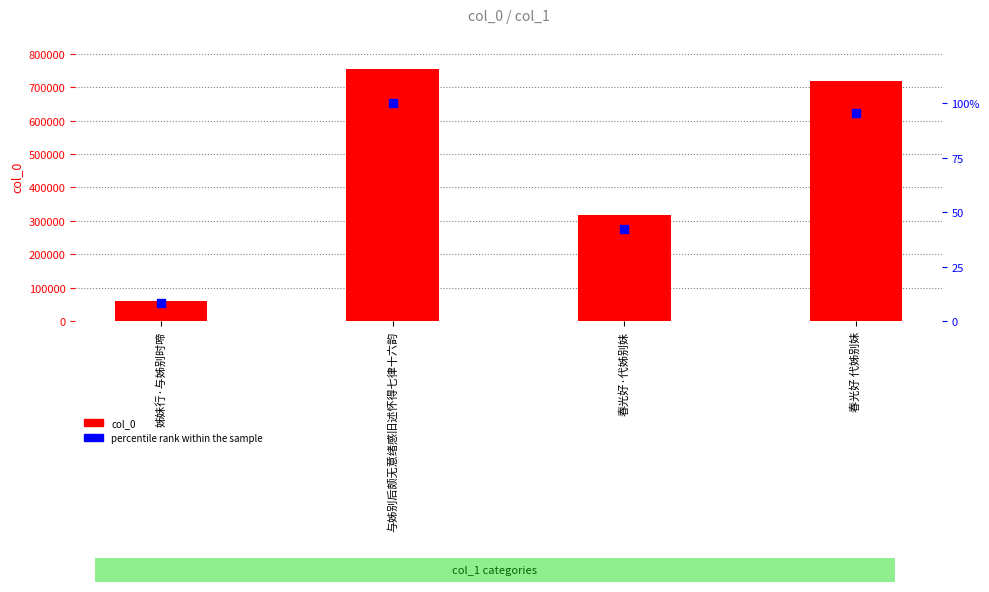

What is the total value across all series at 与姊别后颇无意绪感旧述怀得七律十六韵?

754730.0